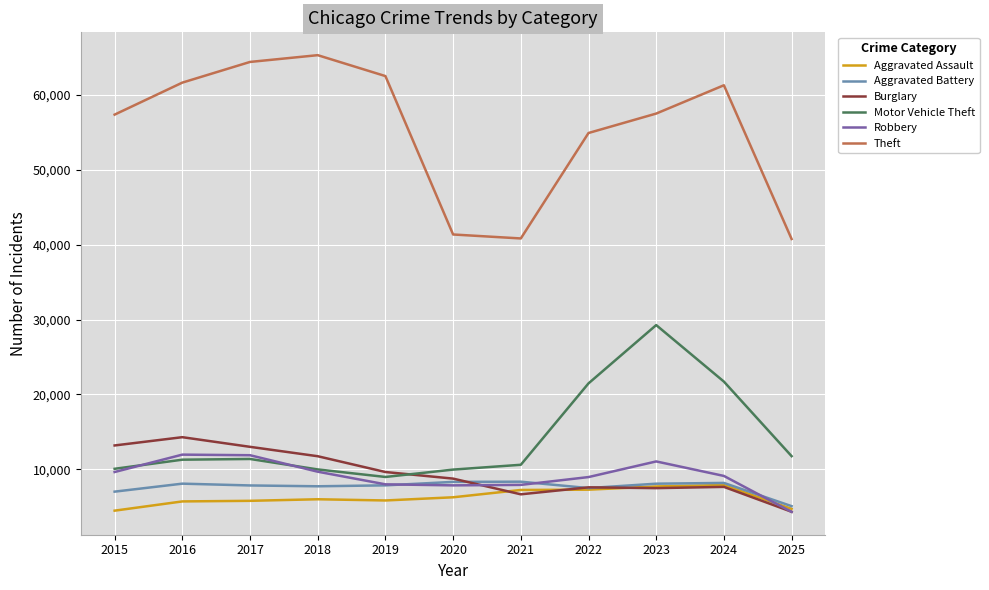

Between which two adjacent categories do Burglary and Motor Vehicle Theft first intersect?

2019 and 2020